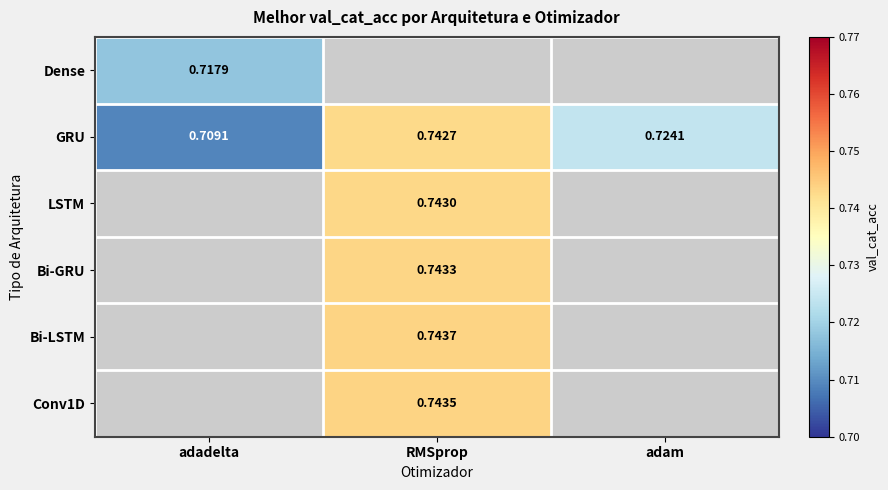

At which label does GRU reach its minimum?

adadelta